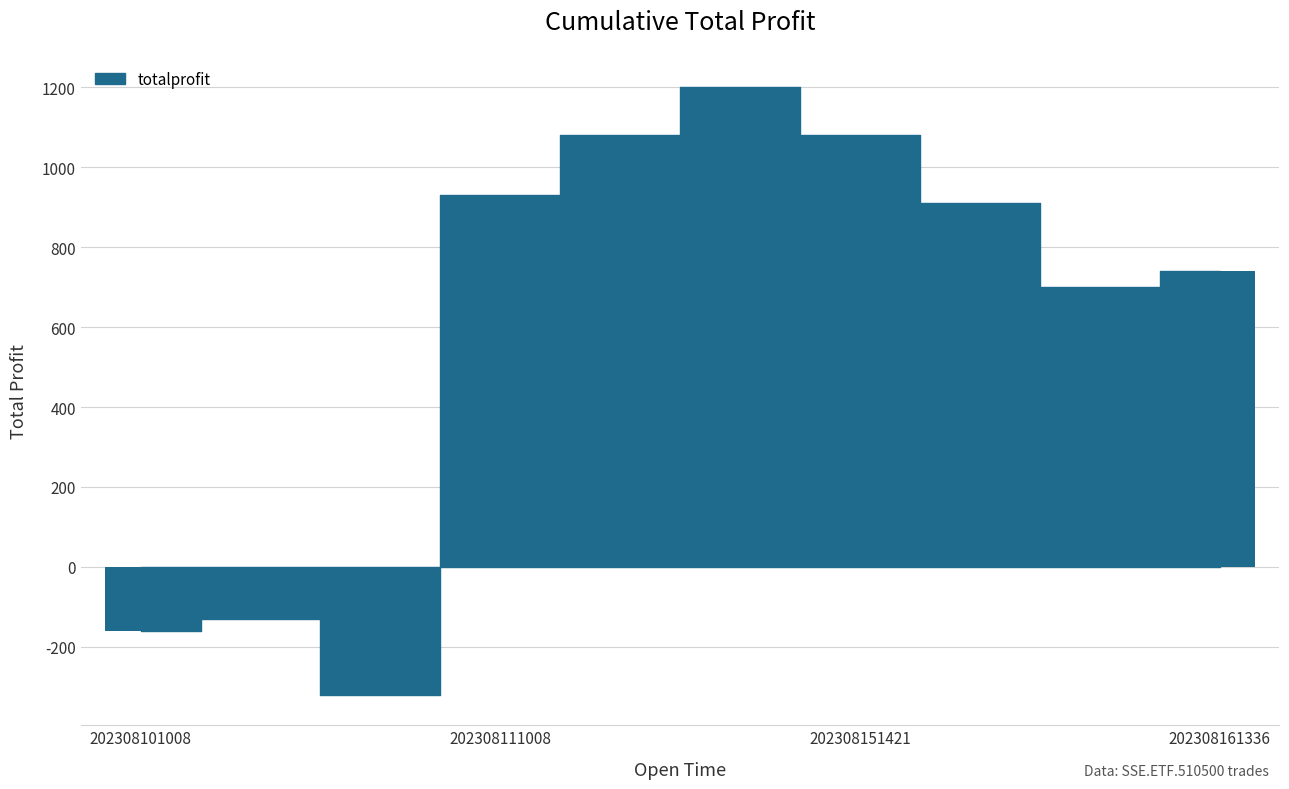

How many data points does each series have?

10